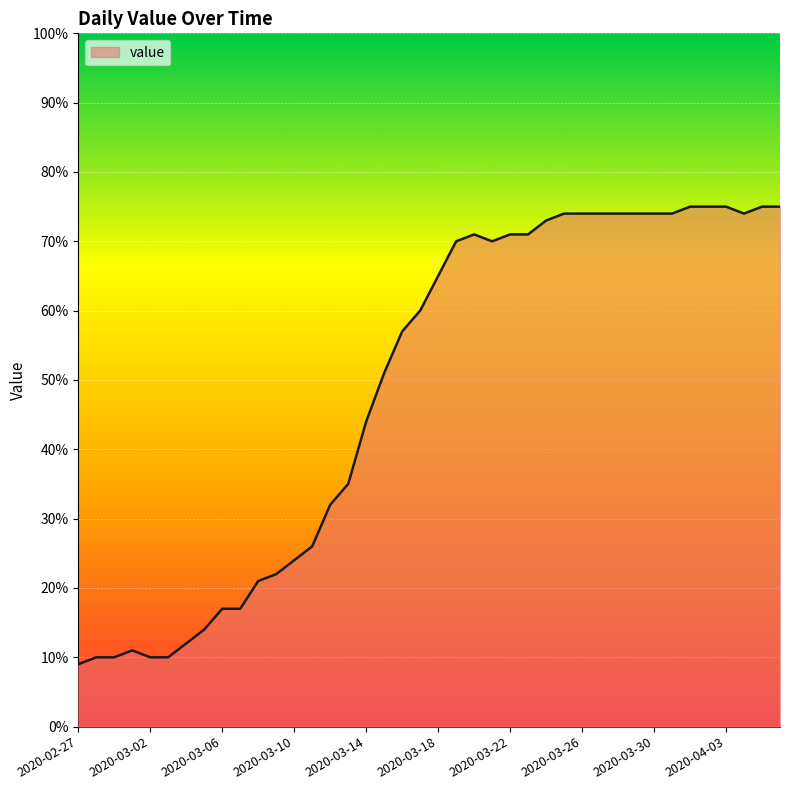

What is the difference between the maximum and minimum values?

66